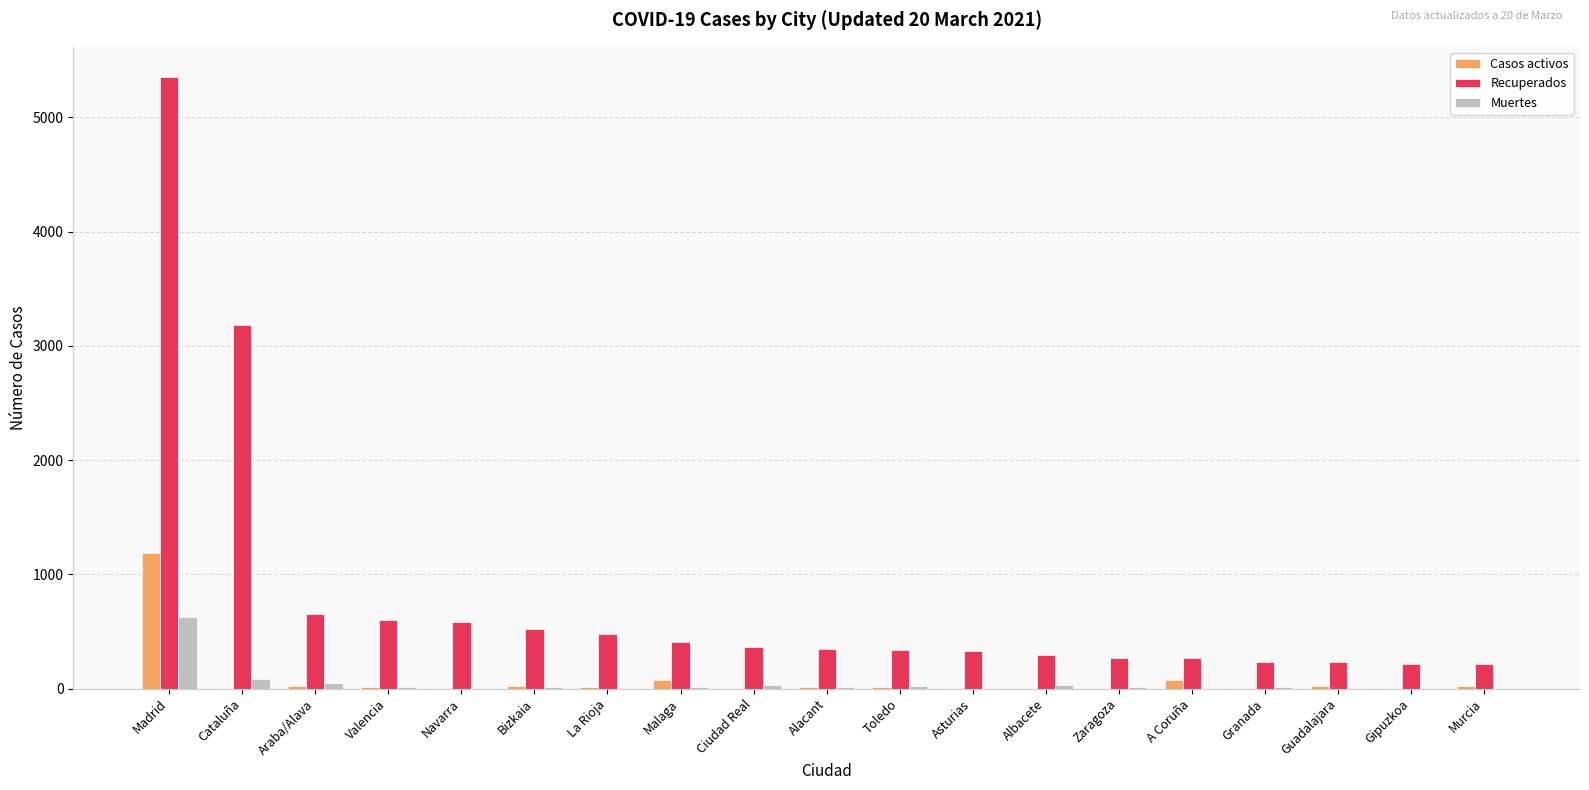

What is the maximum value for Muertes?

628